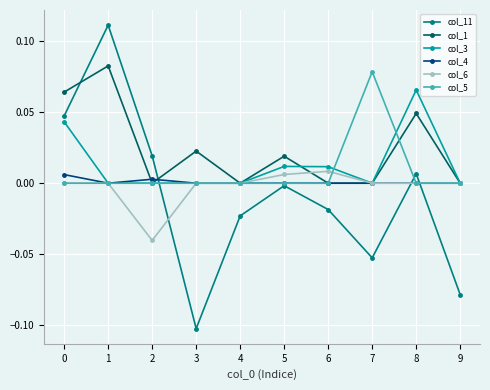

How many col_6 values are between 0 and 1?

9